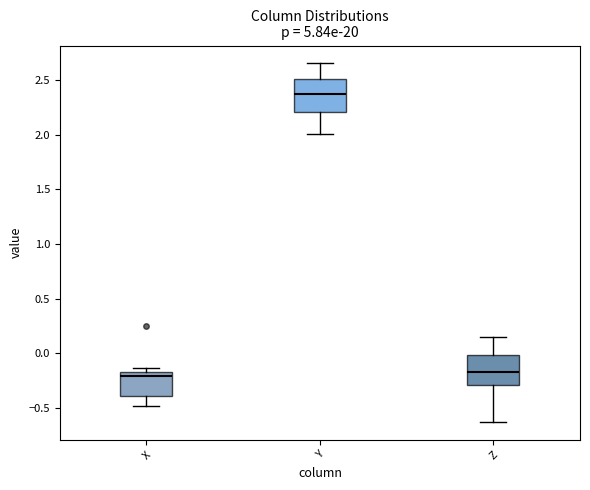

Reading left to right, read every box against the y-axis: the position of its median line, the range the box covers, and the ends of its whiskers. The values are not printed on the chart, so give them approximately, as read against the axis.

X: median -0.20, box -0.40 to -0.15, whiskers -0.50 to -0.15 (just above the box's upper edge)
Y: median 2.35, box 2.20 to 2.50, whiskers 2.00 to 2.65
Z: median -0.15, box -0.30 to 0.00, whiskers -0.65 to 0.15